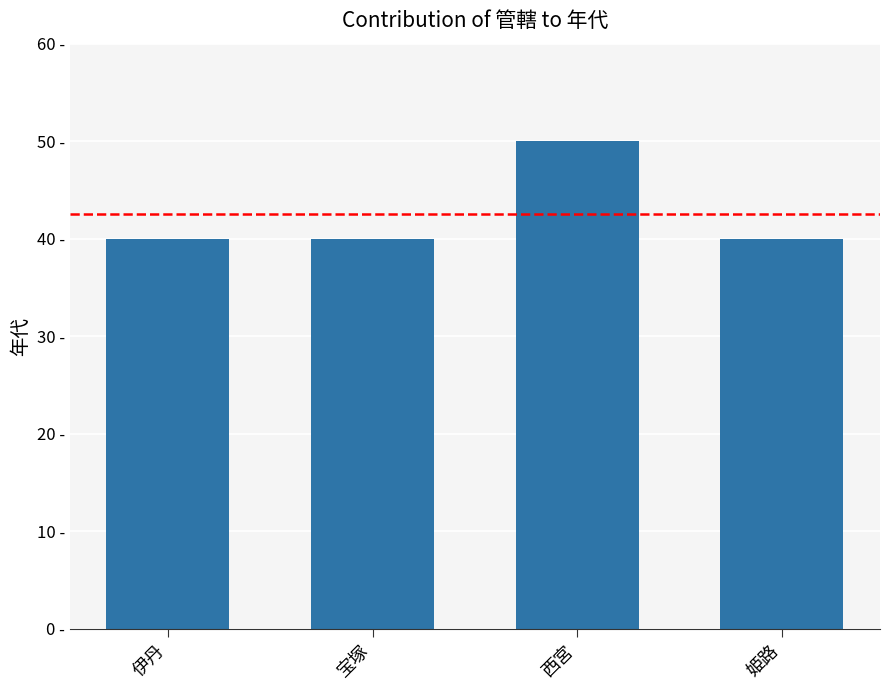

Does the chart contain any negative values?

No